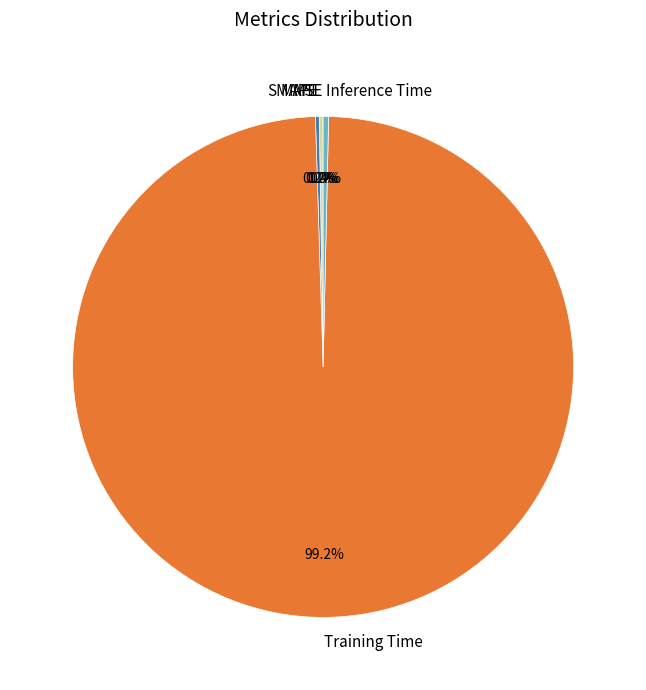

To the nearest percent, what is the difference between the largest and smallest slice percentages?

99%